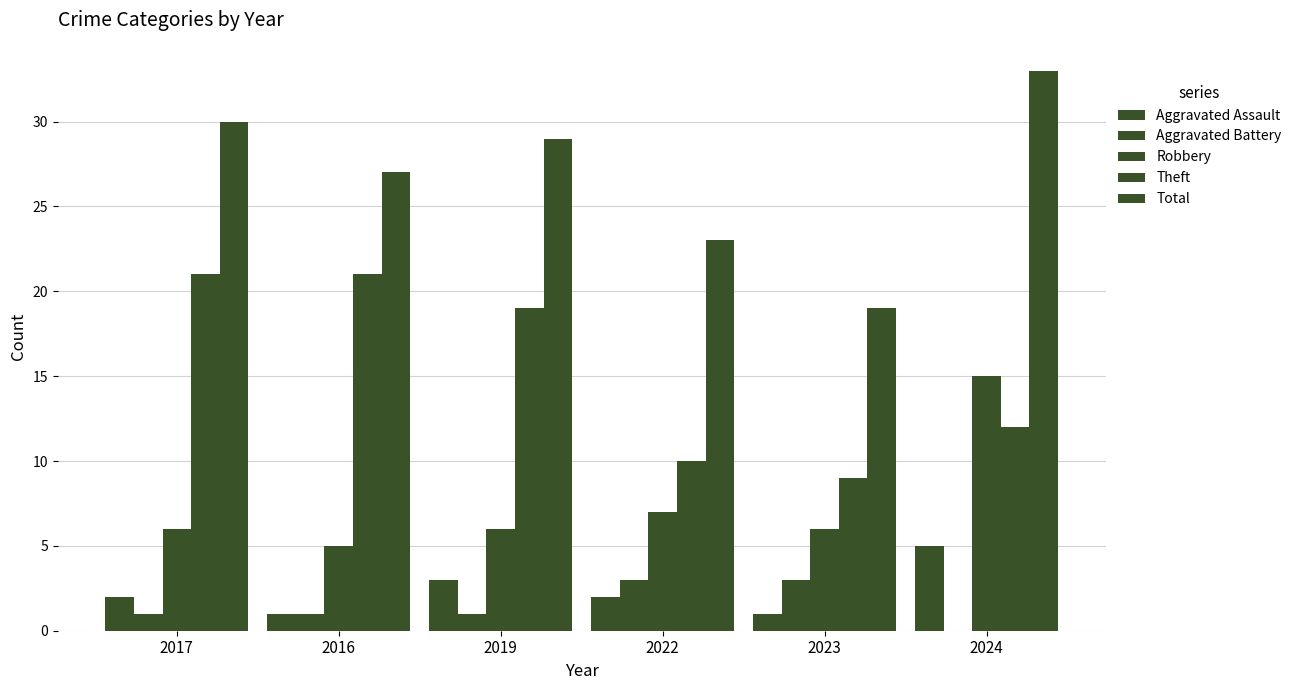

How many distinct data groups are displayed?

5